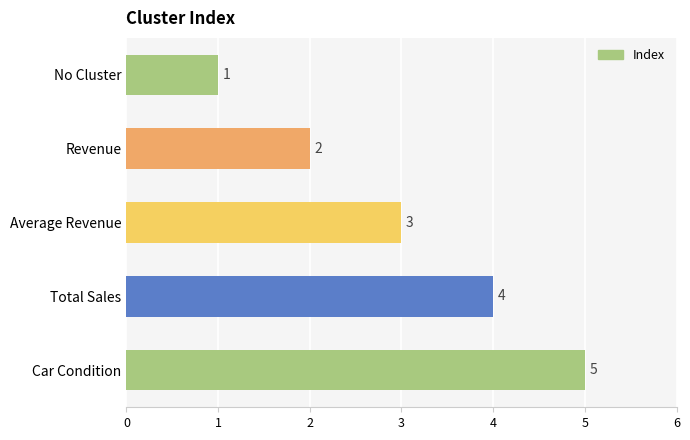

List the labels in order of value, smallest first.

No Cluster, Revenue, Average Revenue, Total Sales, Car Condition